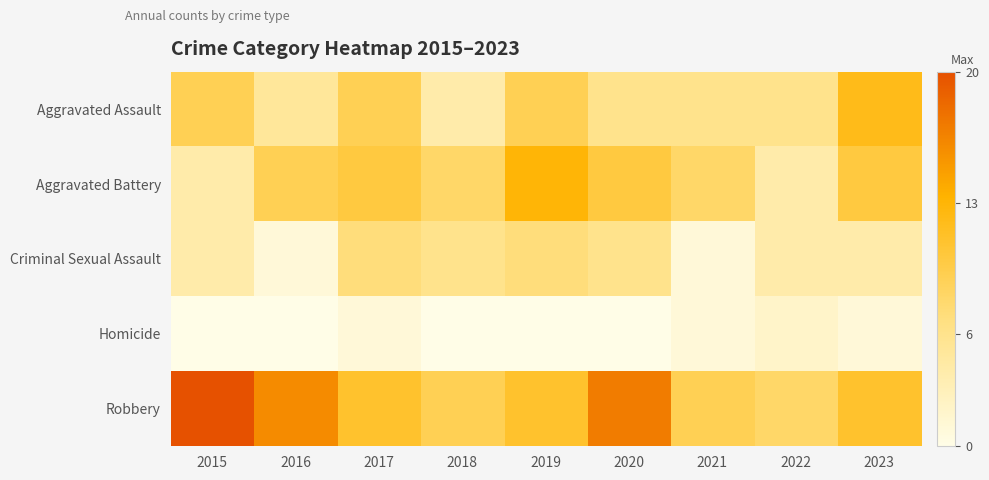

List the series in order of their peak value, lowest first.

Homicide, Criminal Sexual Assault, Aggravated Assault, Aggravated Battery, Robbery